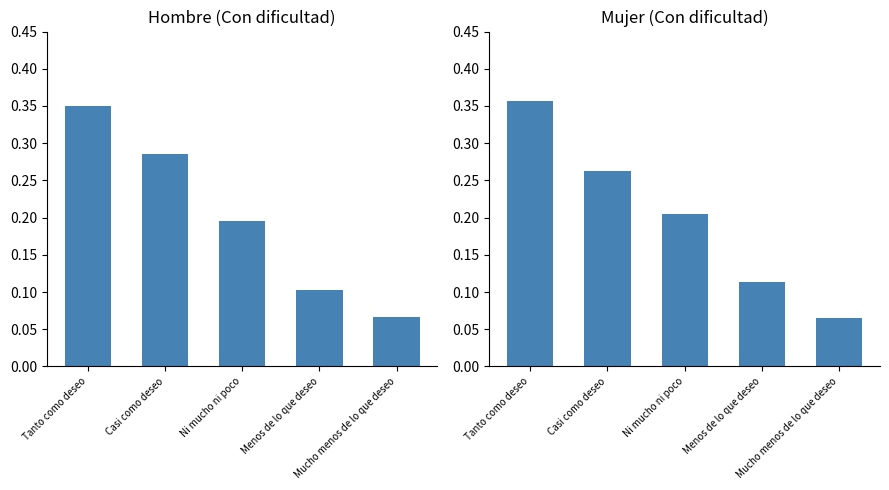

What is the total value across all series at Tanto como deseo?

0.7